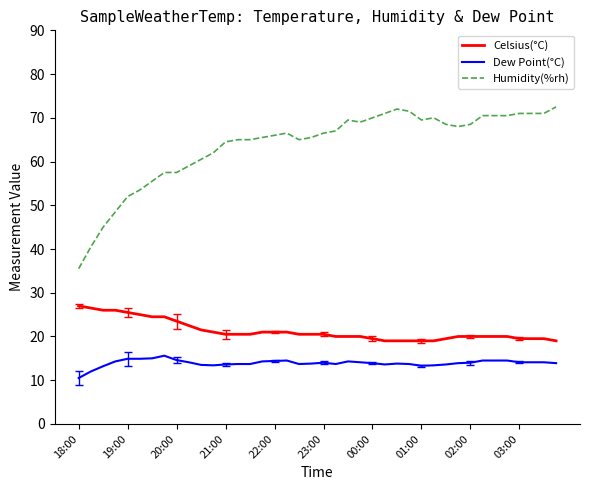

Which series has the widest spread of values?

Humidity(%rh)